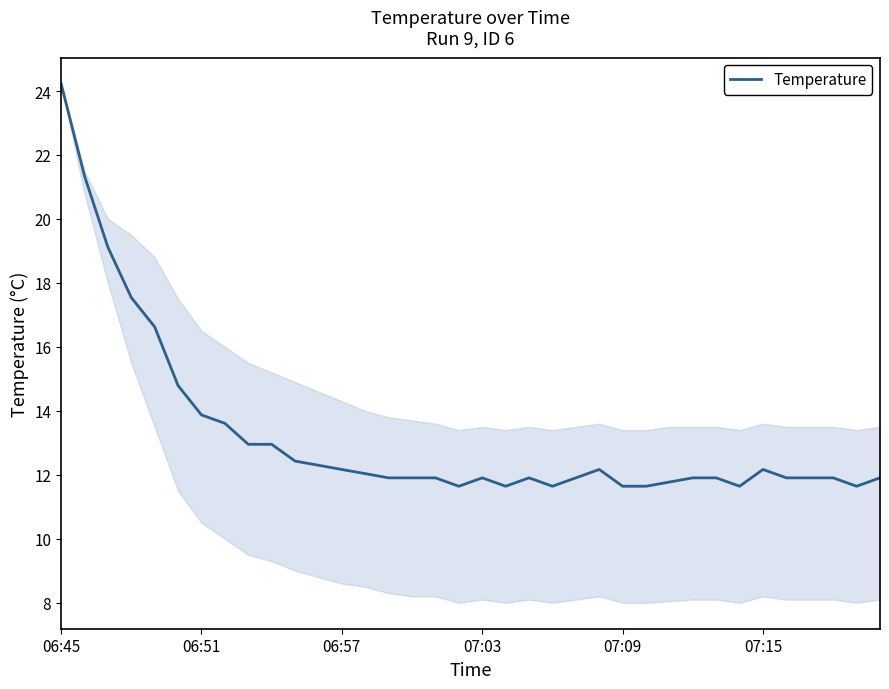

What is the maximum value shown in the chart?

24.2